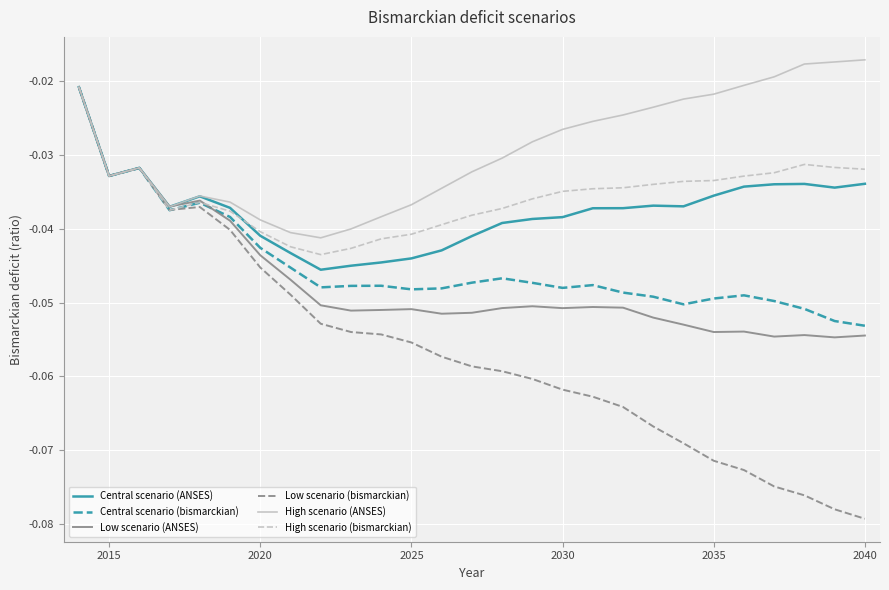

Which series has the widest spread of values?

Low scenario (bismarckian)